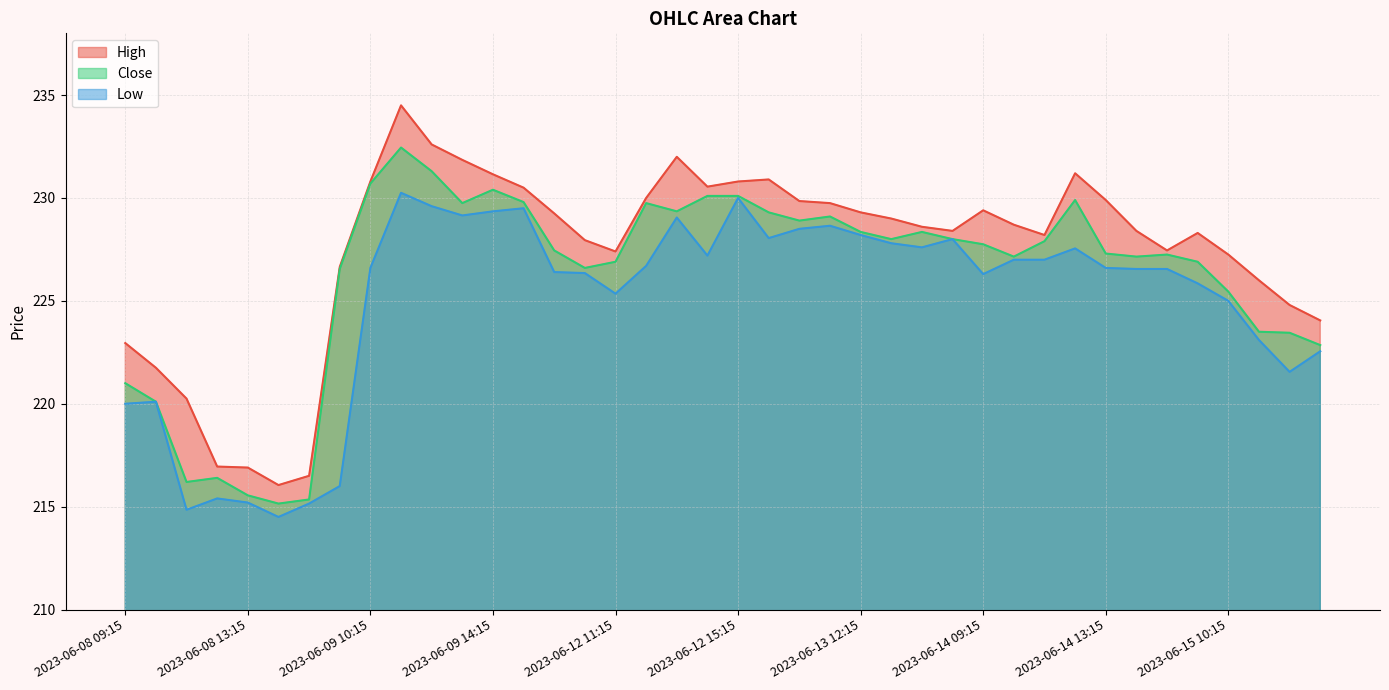

At which label is Low closest to 222?

2023-06-15 12:15